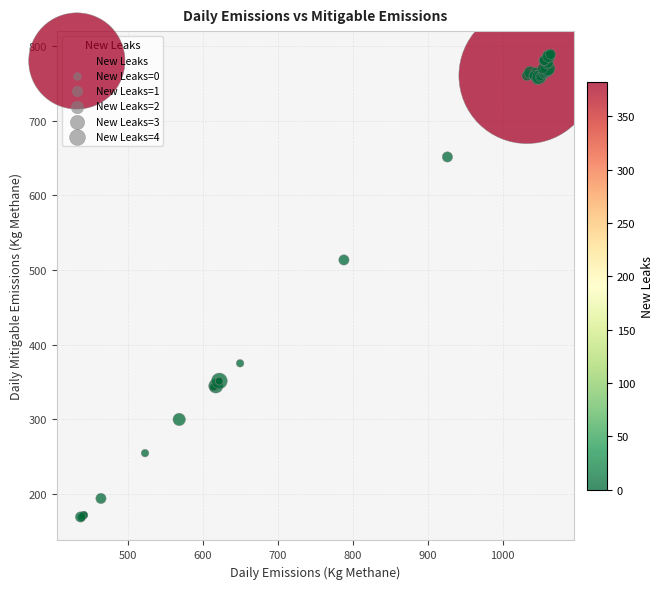

What Y value in the scatter plot is closest to 478?

513.5